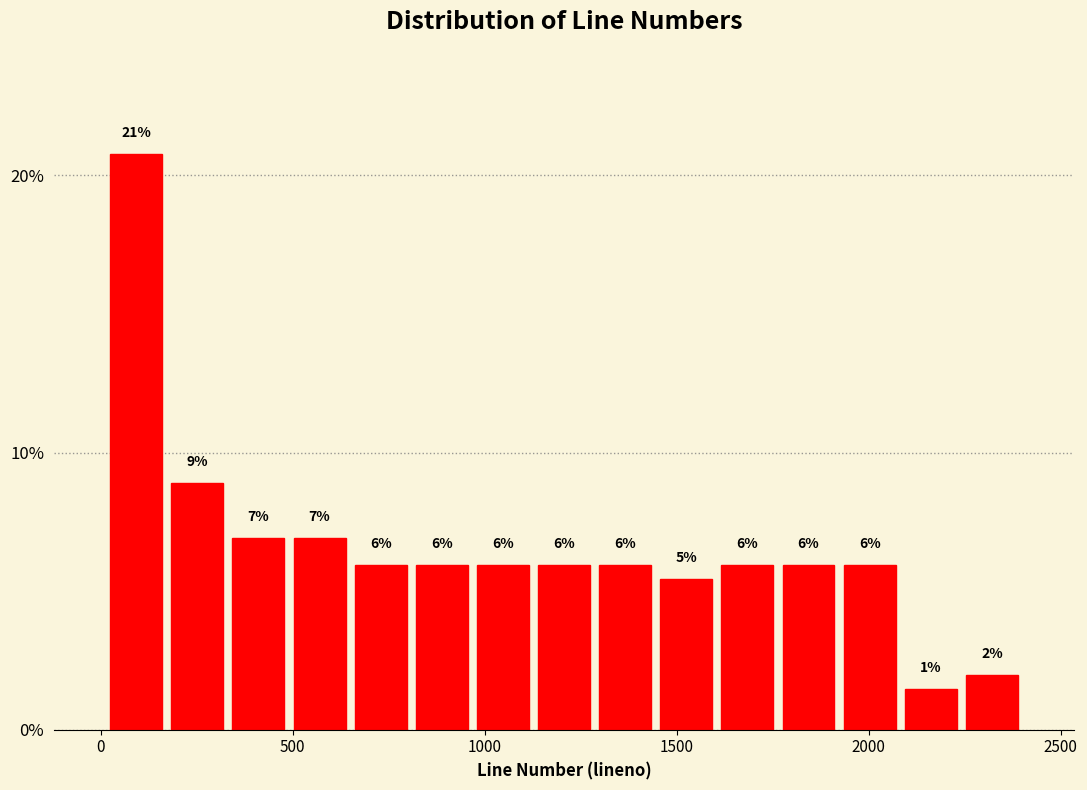

Around what value on the x-axis is the tallest bar? Give the approximate position of its centre, as read against the axis.

100